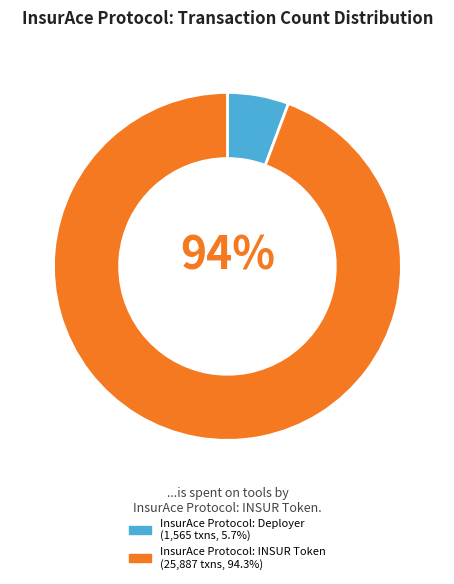

How many segments does this pie chart have?

2